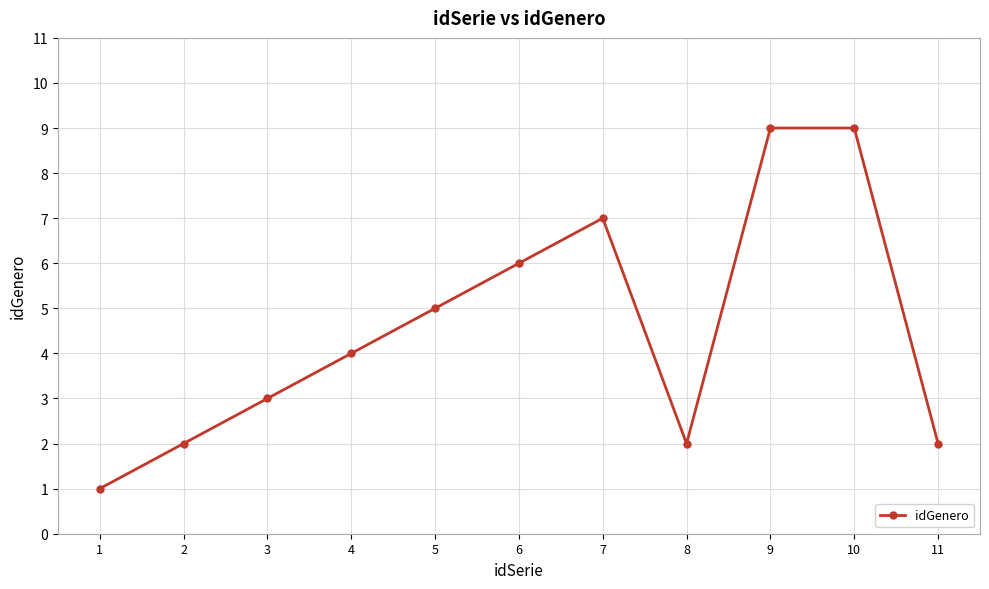

The chart shows a value of 2 at 4. True or false?

False